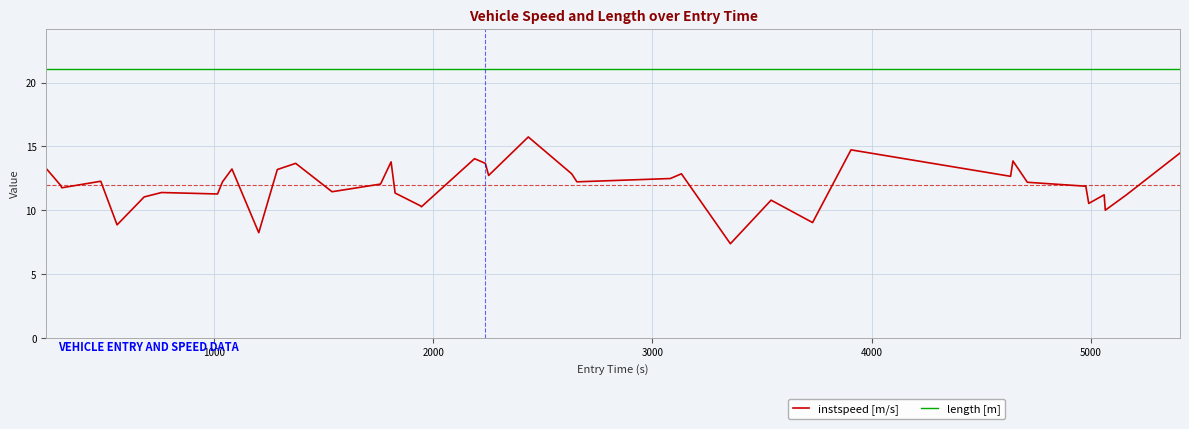

What is the smallest value displayed?

7.4